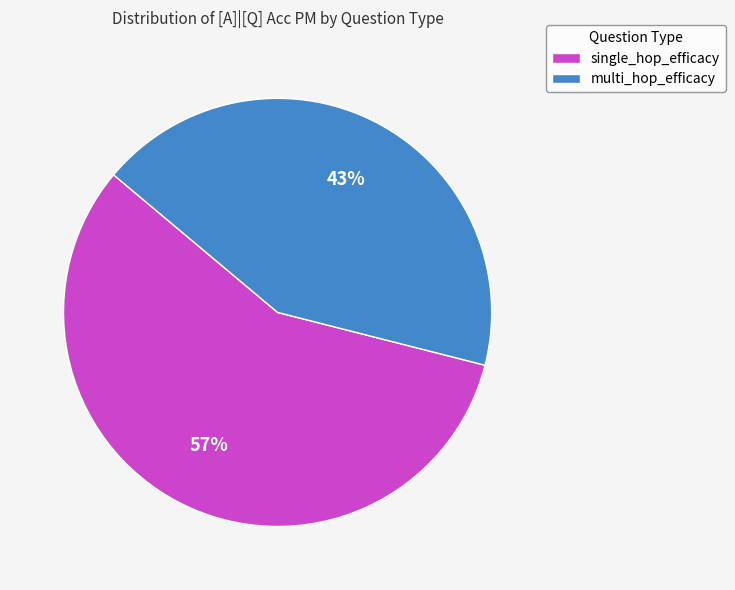

The multi_hop_efficacy slice represents 55% of the pie. True or false?

False